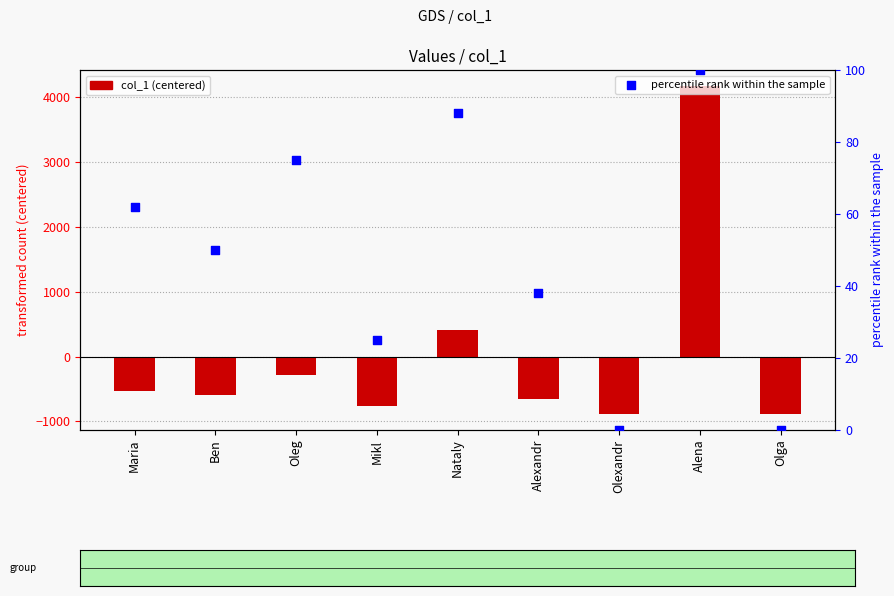

Which series has the largest total across all categories?

percentile rank within the sample